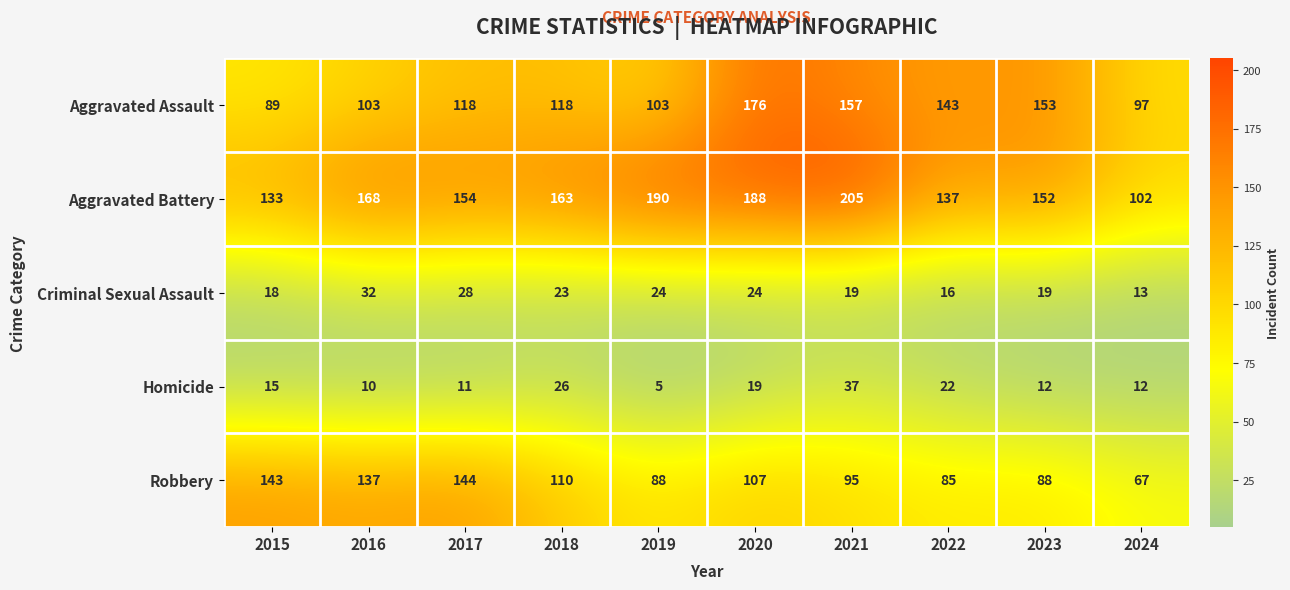

Which series has the largest total across all categories?

Aggravated Battery